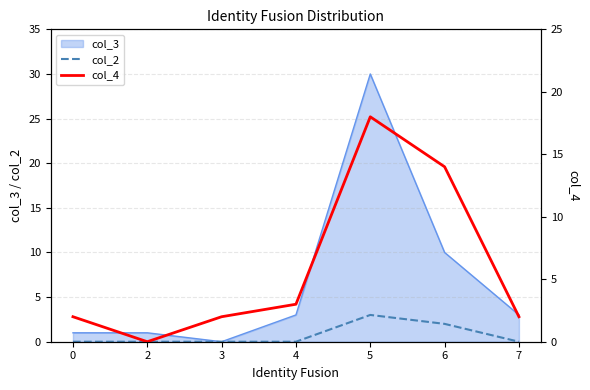

True or false: col_4 and col_2 intersect in this chart.

False